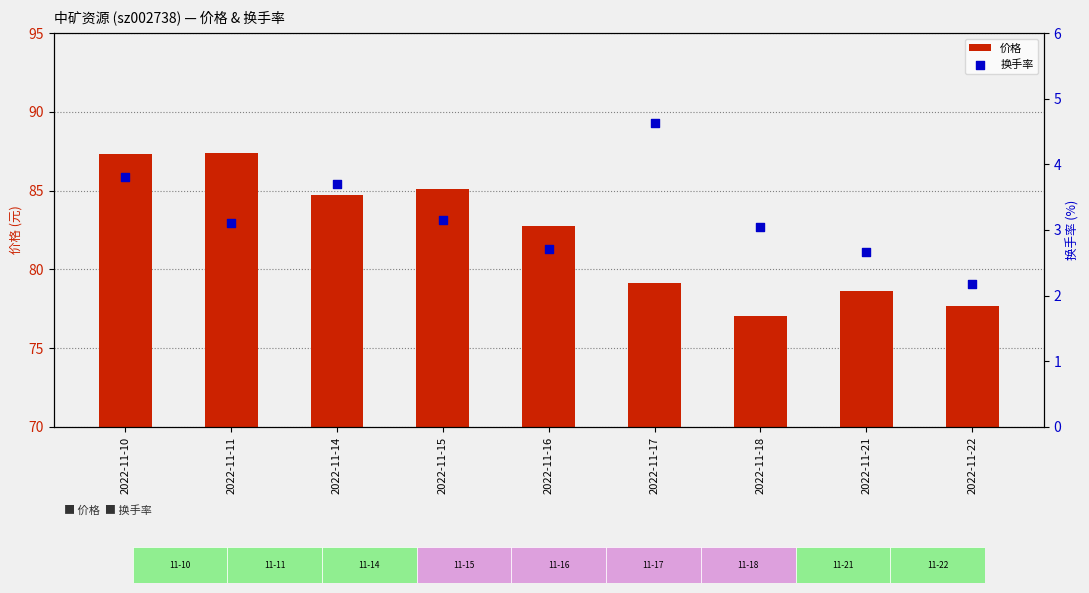

What is the total value across all series at 2022-11-17?

83.7